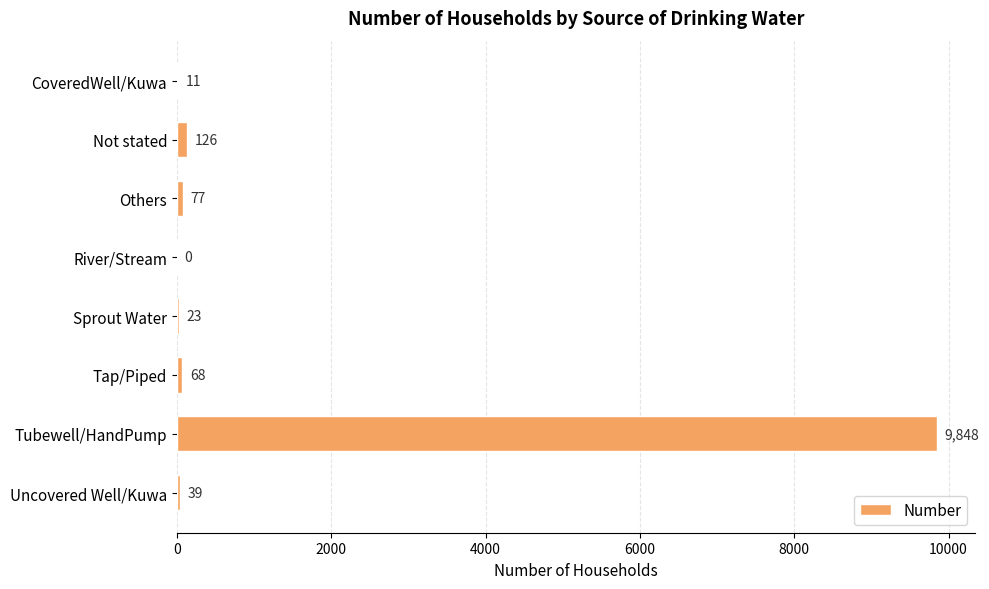

True or false: the data shows 9848 at Tubewell/HandPump.

True